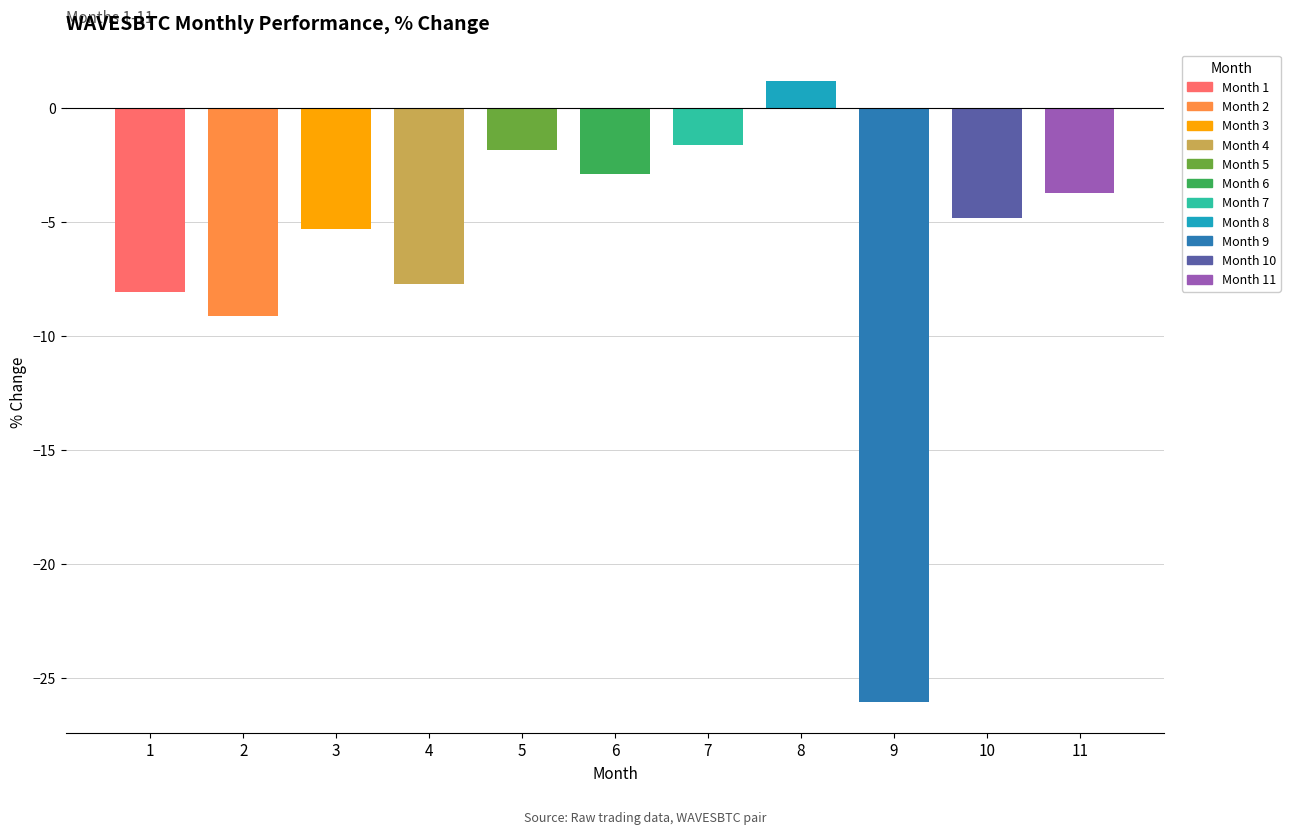

How many bars are there in total?

11